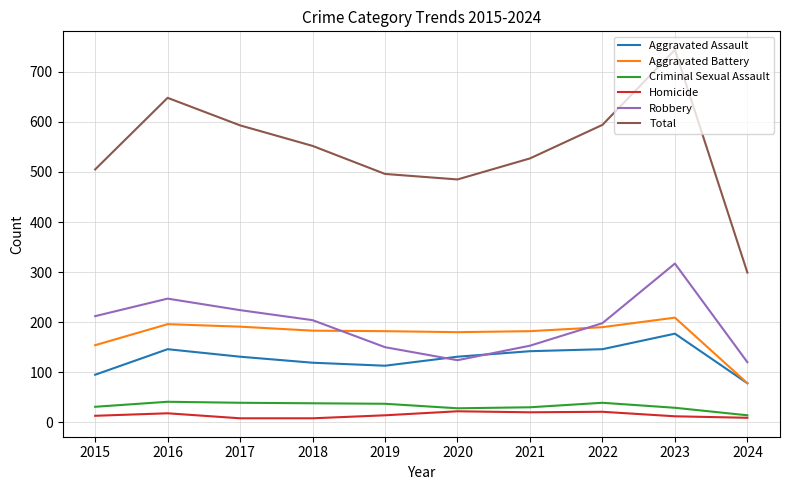

Where does the Criminal Sexual Assault series first go above 37?

2016